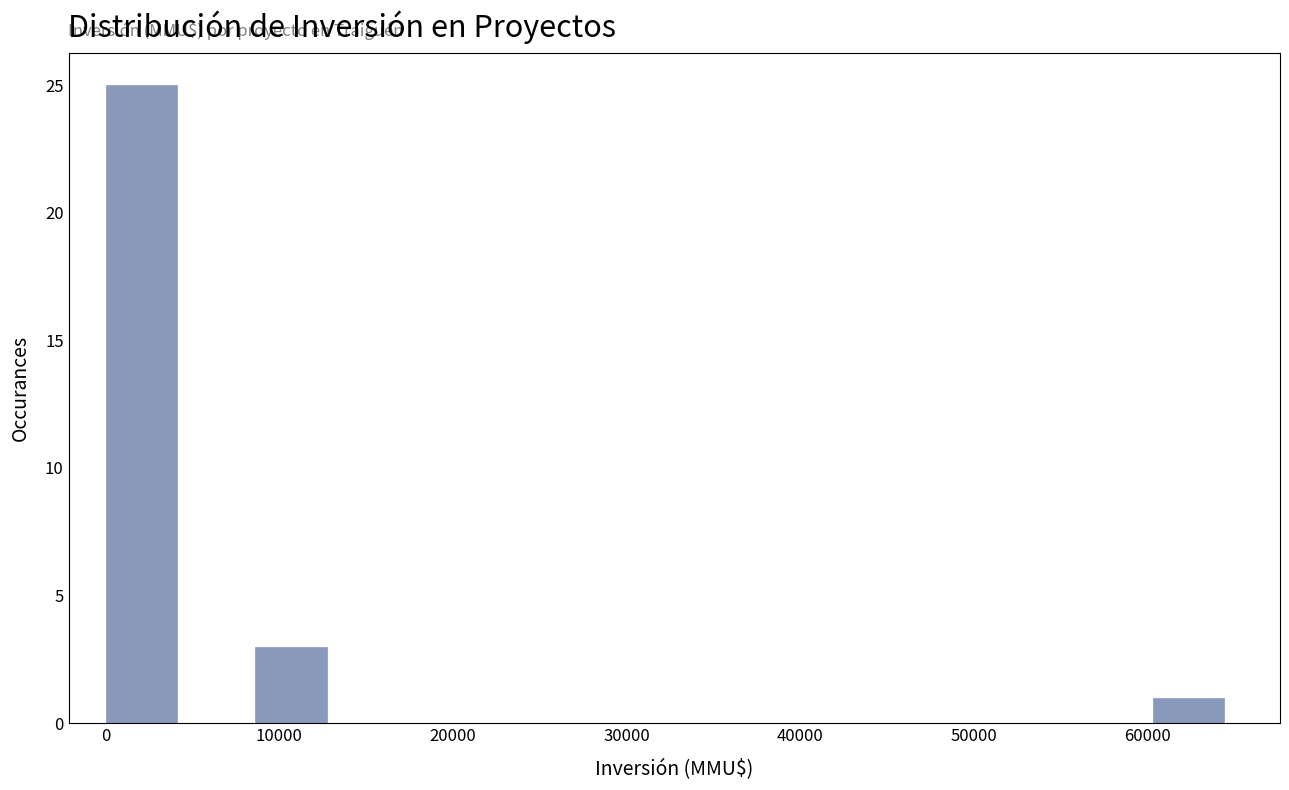

Reading left to right, list every bar in this chart as the range it spans on the x-axis followed by its height. Neither the bar edges nor the heights are printed on the chart, so give them approximately, as read against the axes.

0 to 4000: 25
4000 to 9000: 0
9000 to 13000: 3
13000 to 17000: 0
17000 to 22000: 0
22000 to 26000: 0
26000 to 30000: 0
30000 to 34000: 0
34000 to 39000: 0
39000 to 43000: 0
43000 to 47000: 0
47000 to 52000: 0
52000 to 56000: 0
56000 to 60000: 0
60000 to 65000: 1